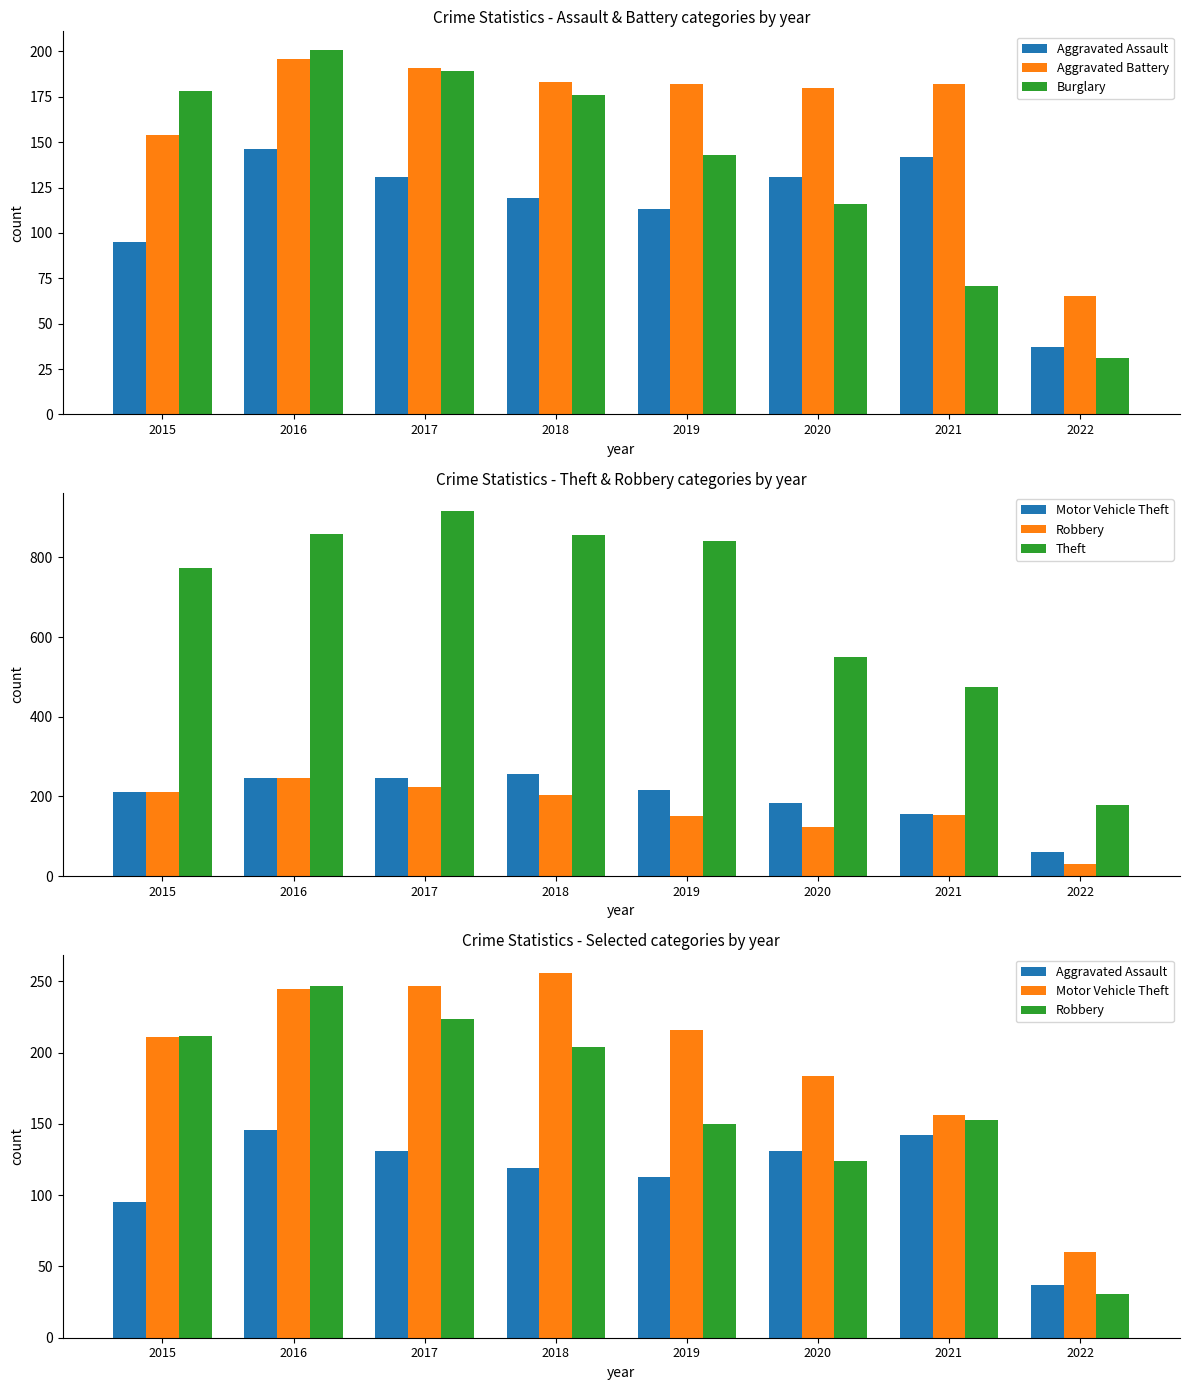

What are all the series names shown in the legend?

Aggravated Assault, Aggravated Battery, Burglary, Motor Vehicle Theft, Robbery, Theft